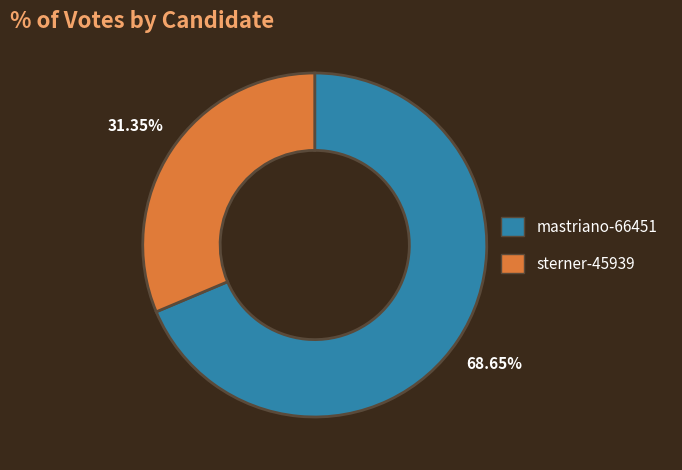

Count the number of slices in the pie.

2